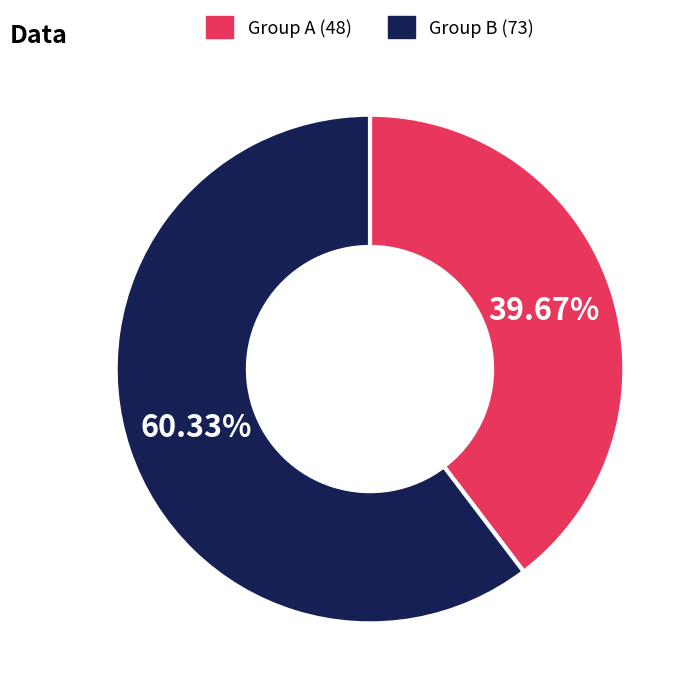

Does any single category account for the majority?

Yes